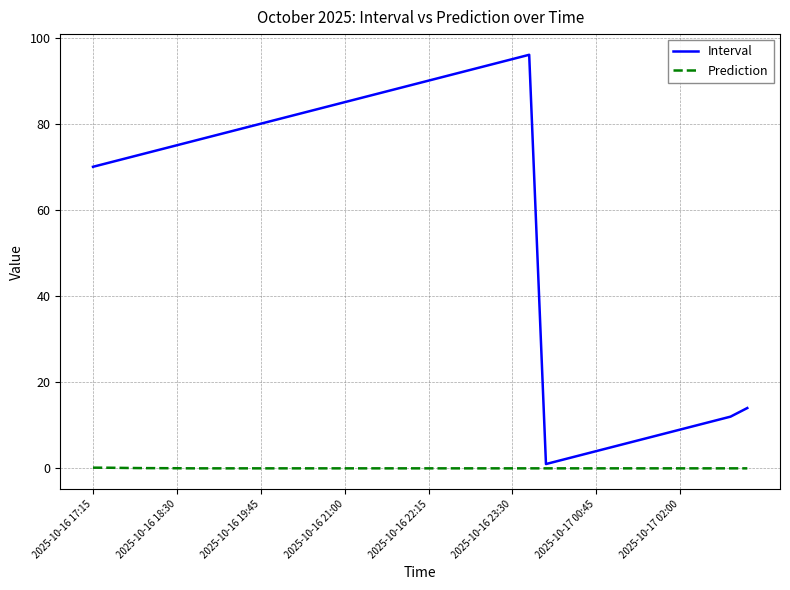

Which series has the largest total across all categories?

Interval